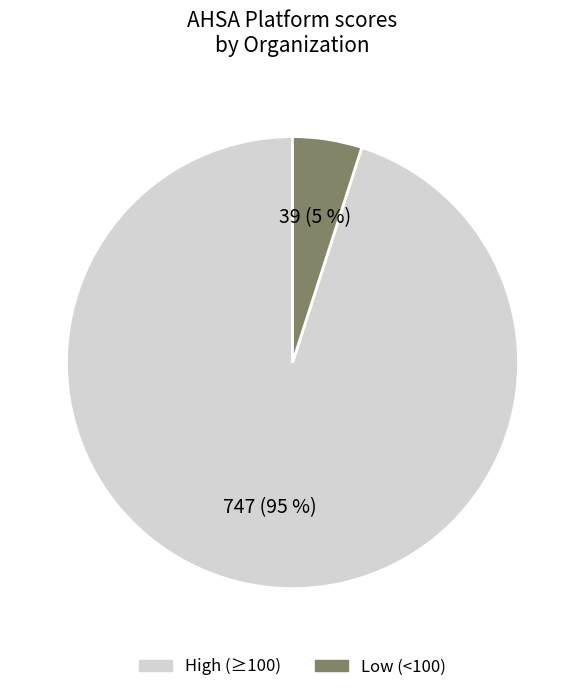

To the nearest percent, what is the average slice percentage?

50%